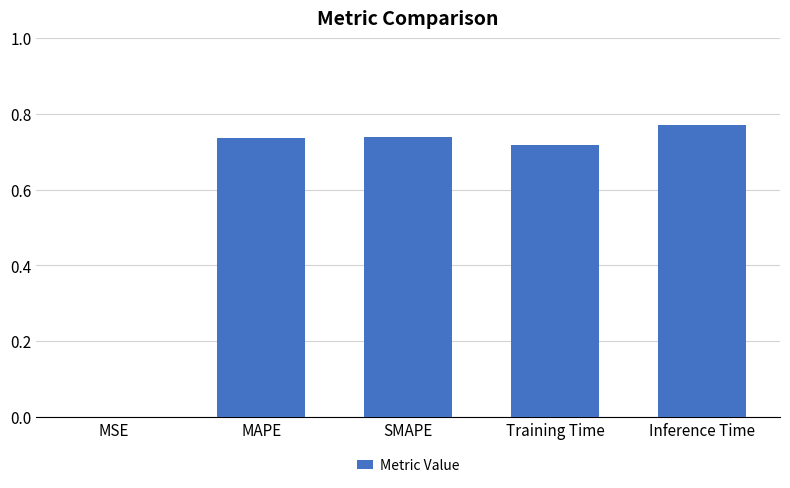

Does the chart contain stacked bars?

No